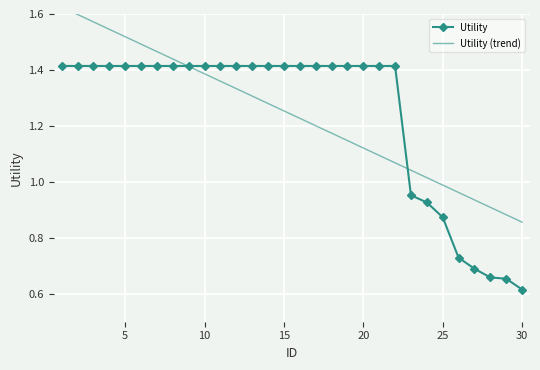

What is the maximum value for Utility (trend)?

1.6